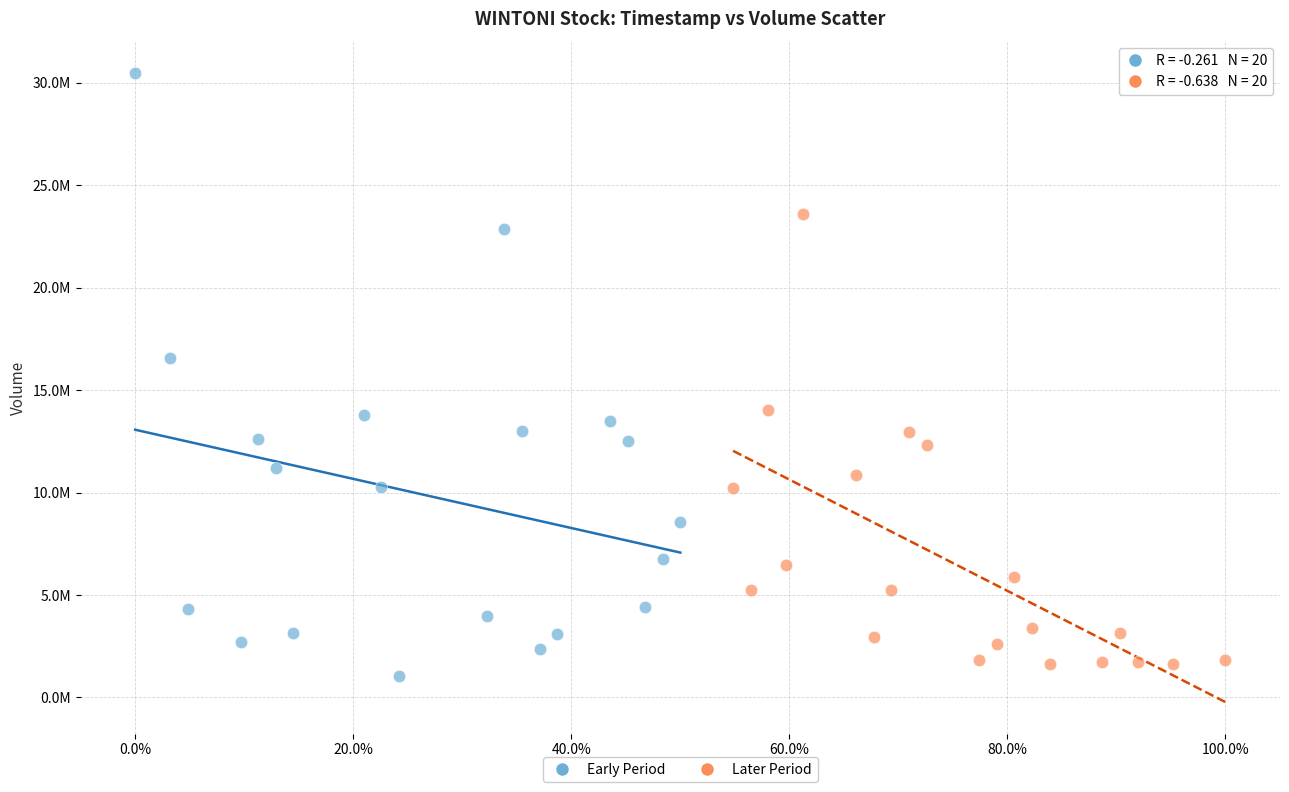

What are all the series names shown in the legend?

Early Period, Later Period